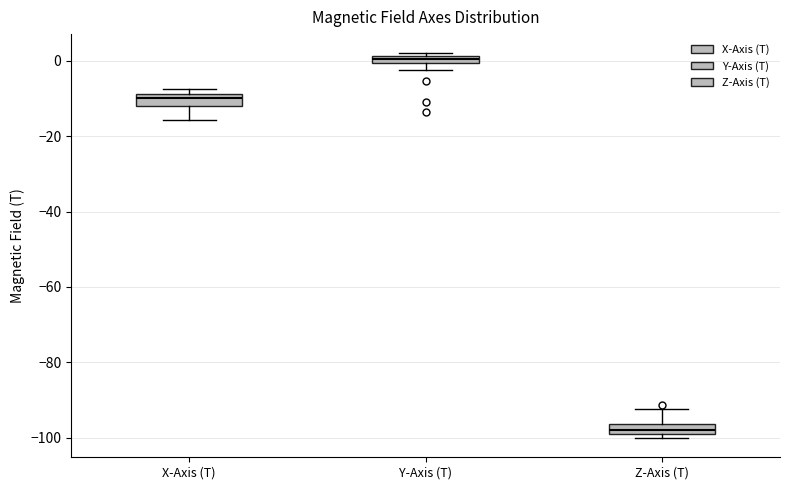

Where is the upper edge of the box for Z-Axis (T) on the y-axis? The values are not printed on the chart, so give them approximately, as read against the axis.

-96